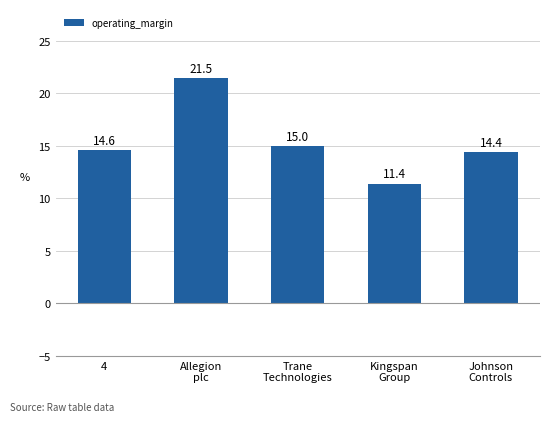

What is the label of the 3rd bar from the right?

Trane
Technologies